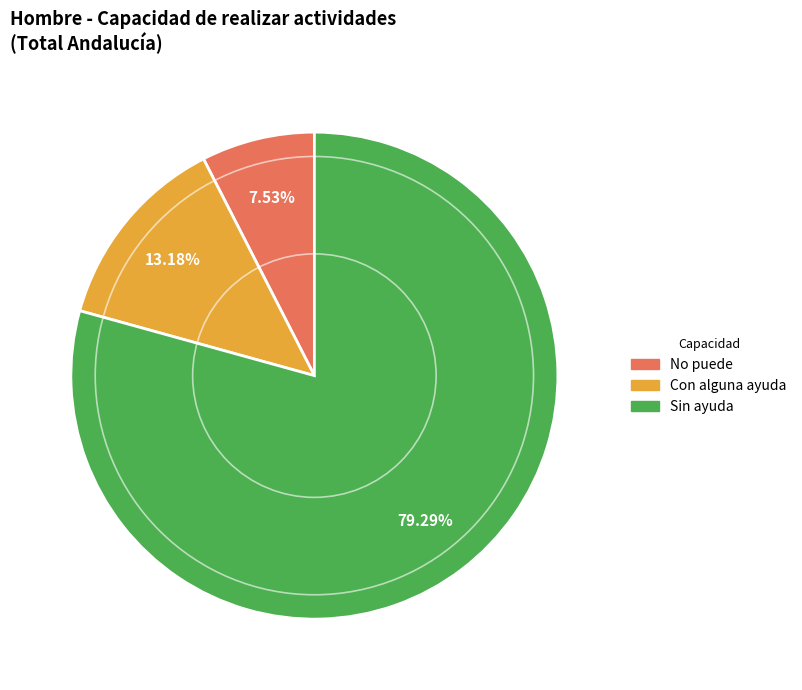

How many segments does this pie chart have?

3